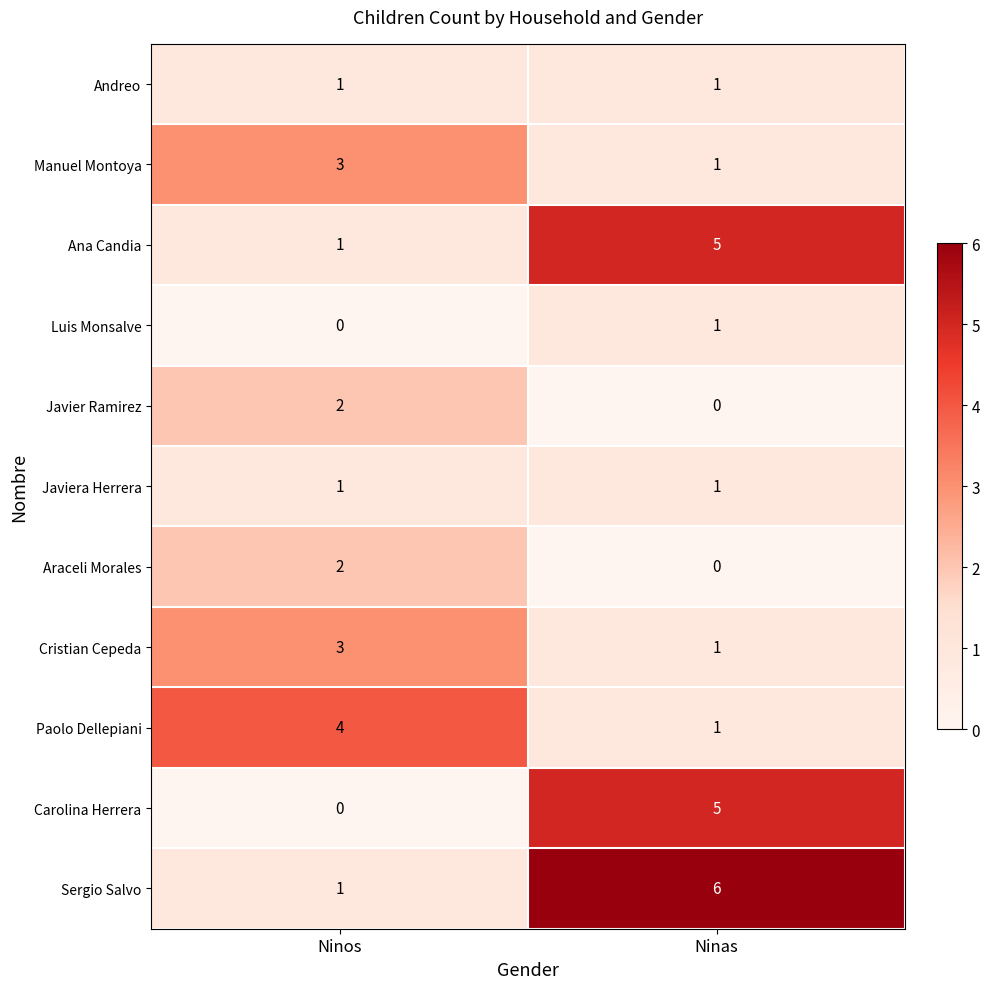

The value of Ana Candia at Ninas is 5. True or false?

True